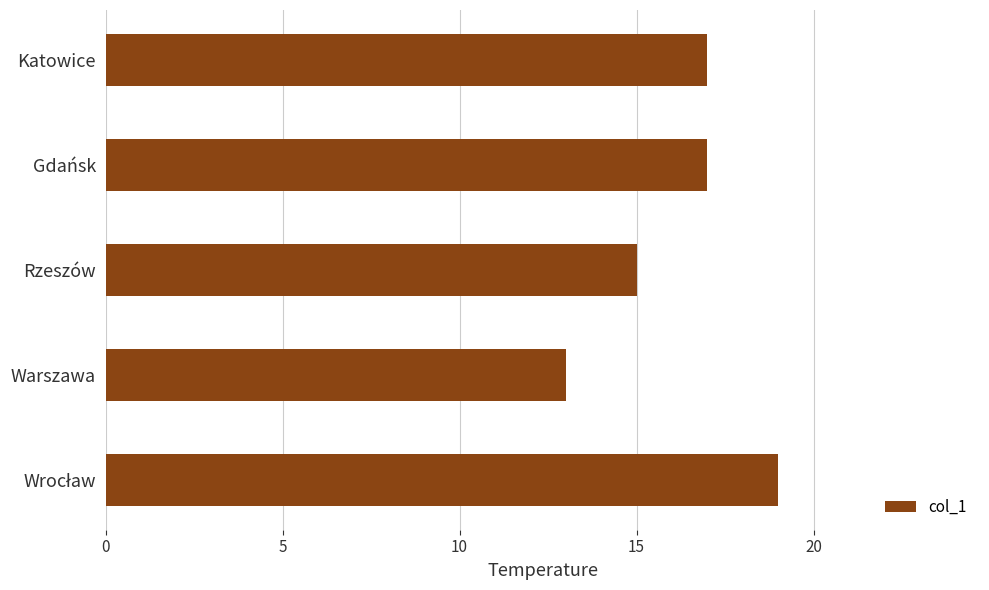

What is the minimum value shown in the chart?

13